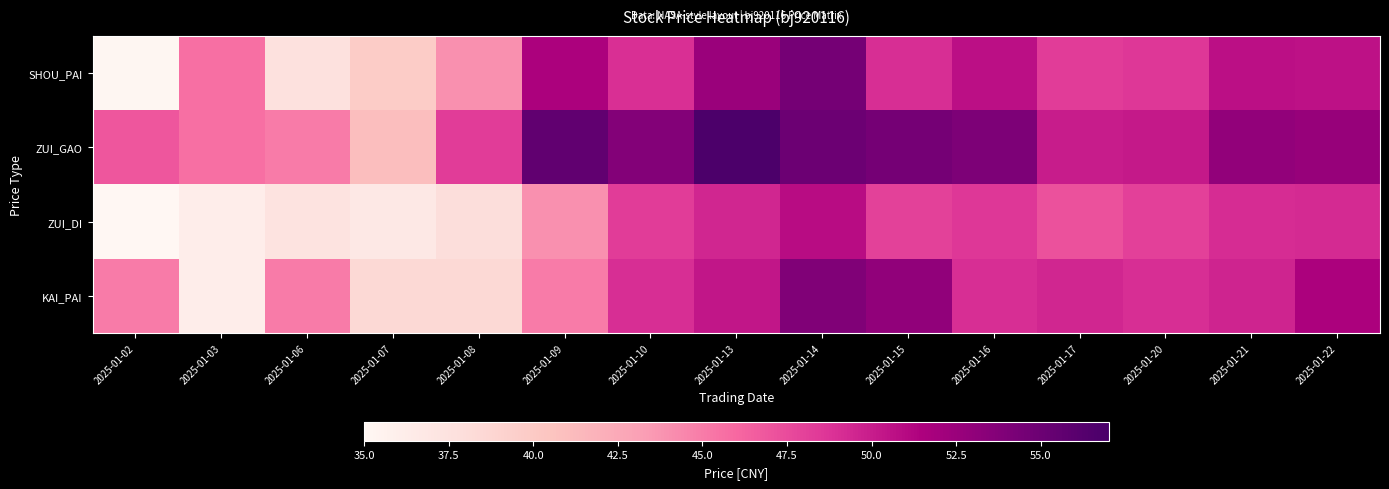

Reading right to left, extract all data points from this chart.

SHOU_PAI: 2025-01-22=50.6	2025-01-21=50.7	2025-01-20=48.6	2025-01-17=48.3	2025-01-16=50.7	2025-01-15=49.1	2025-01-14=54.5	2025-01-13=52.5	2025-01-10=49.0	2025-01-09=51.6	2025-01-08=44.0	2025-01-07=39.8	2025-01-06=37.6	2025-01-03=45.6	2025-01-02=35.1
ZUI_GAO: 2025-01-22=52.7	2025-01-21=52.9	2025-01-20=50.2	2025-01-17=50.0	2025-01-16=54.0	2025-01-15=54.5	2025-01-14=55.0	2025-01-13=56.8	2025-01-10=53.7	2025-01-09=55.5	2025-01-08=48.3	2025-01-07=41.0	2025-01-06=45.0	2025-01-03=45.6	2025-01-02=46.9
ZUI_DI: 2025-01-22=49.2	2025-01-21=49.1	2025-01-20=48.1	2025-01-17=47.2	2025-01-16=48.5	2025-01-15=48.1	2025-01-14=50.8	2025-01-13=49.5	2025-01-10=48.3	2025-01-09=44.0	2025-01-08=38.0	2025-01-07=36.8	2025-01-06=37.4	2025-01-03=36.2	2025-01-02=35.0
KAI_PAI: 2025-01-22=51.5	2025-01-21=49.6	2025-01-20=49.0	2025-01-17=49.5	2025-01-16=49.0	2025-01-15=53.0	2025-01-14=53.9	2025-01-13=50.3	2025-01-10=49.0	2025-01-09=45.0	2025-01-08=38.5	2025-01-07=38.5	2025-01-06=45.0	2025-01-03=36.2	2025-01-02=45.0